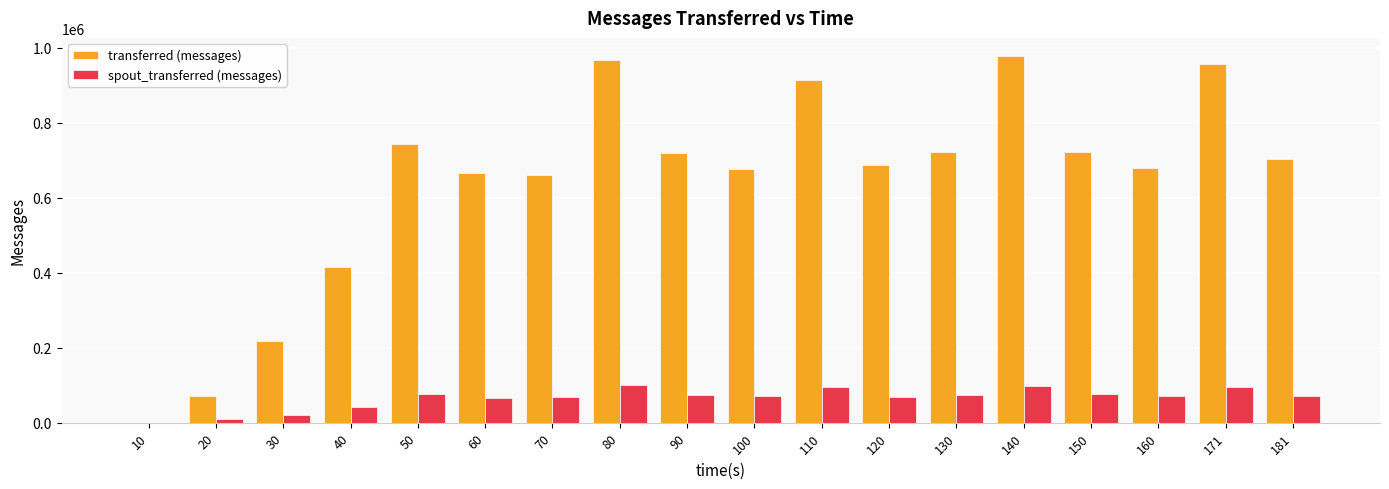

Which series changed the most between 10 and 171?

transferred (messages)